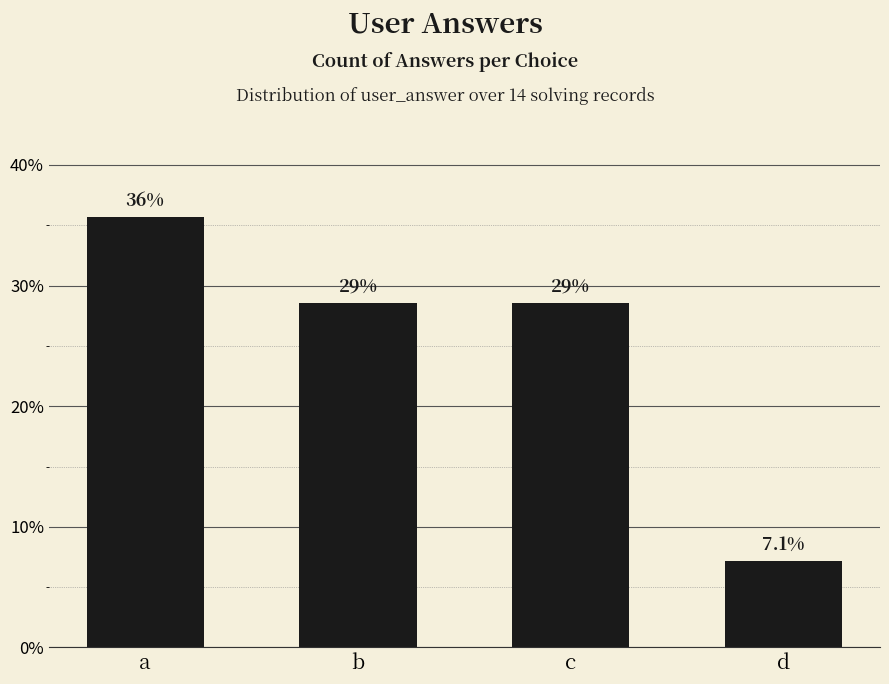

Reading left to right, what are all the values shown in this chart?

a=35.7	b=28.6	c=28.6	d=7.1